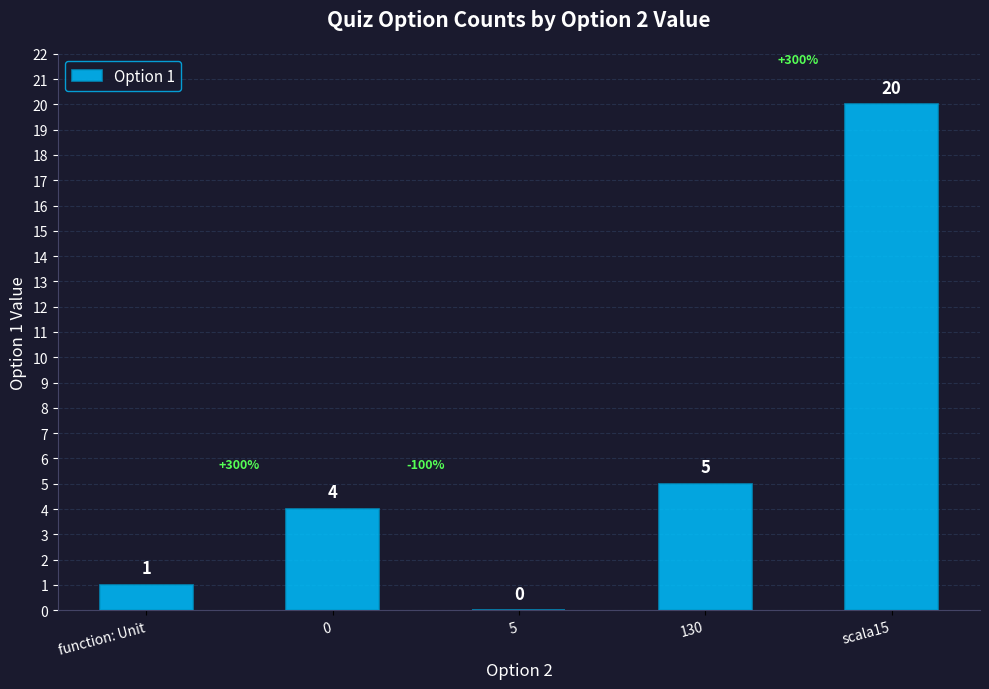

How many series are shown in this chart?

1